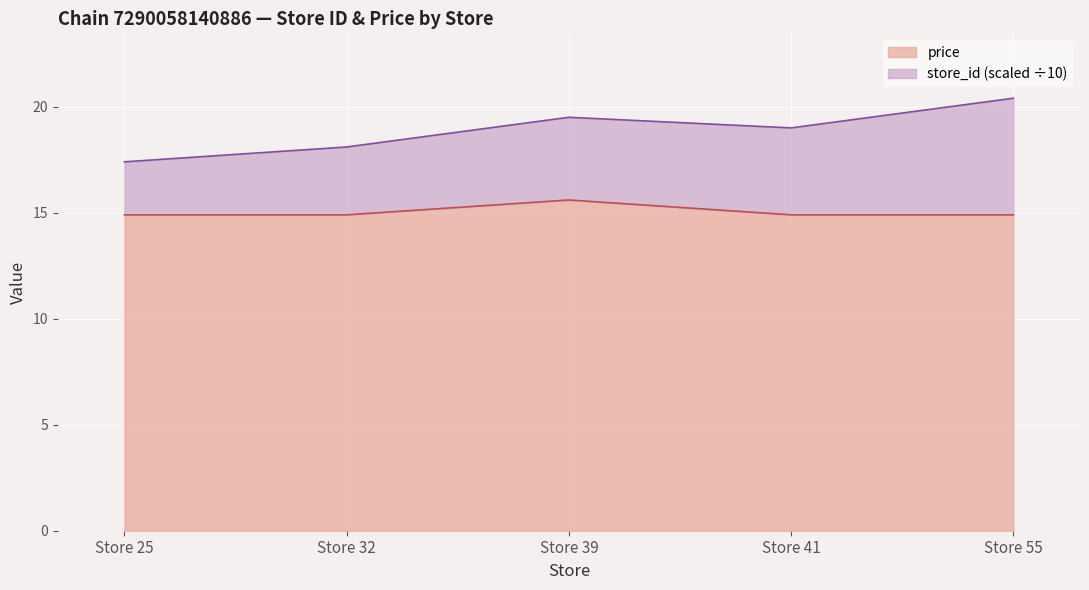

Count the values in the range 14 to 15.

4